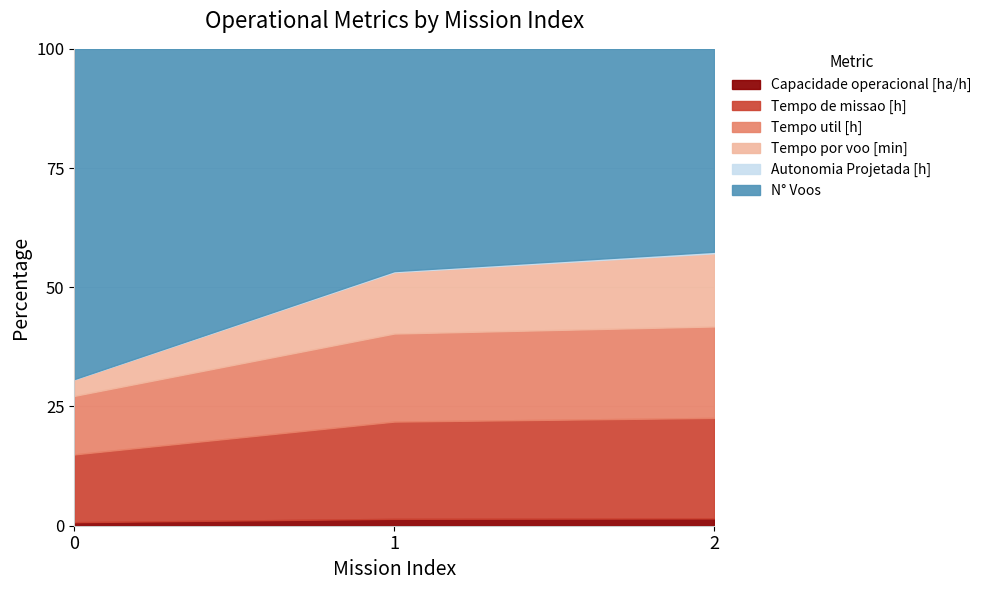

True or false: Tempo por voo [min] has a value of 27.5 at 1.

False